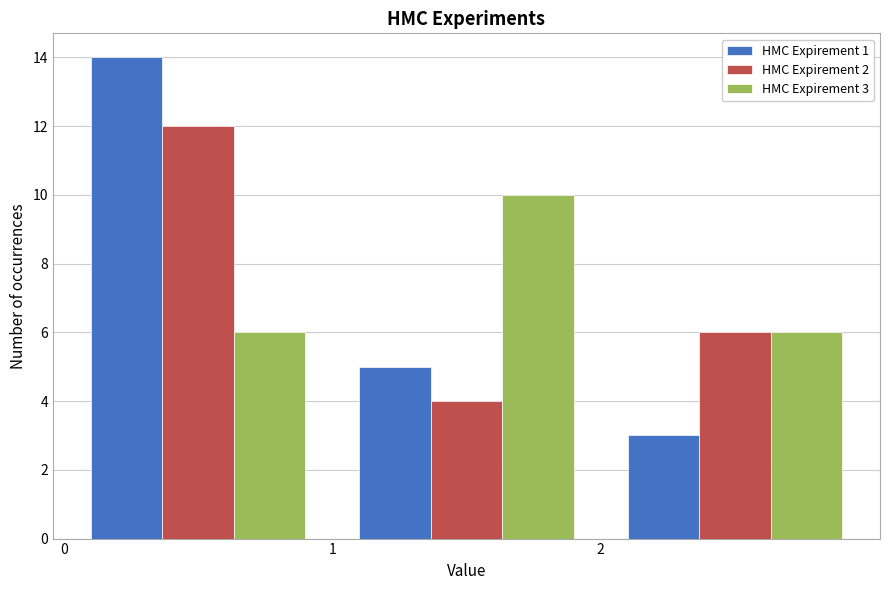

In the HMC Expirement 3 series, which range on the x-axis has the tallest bar?

1 to 2